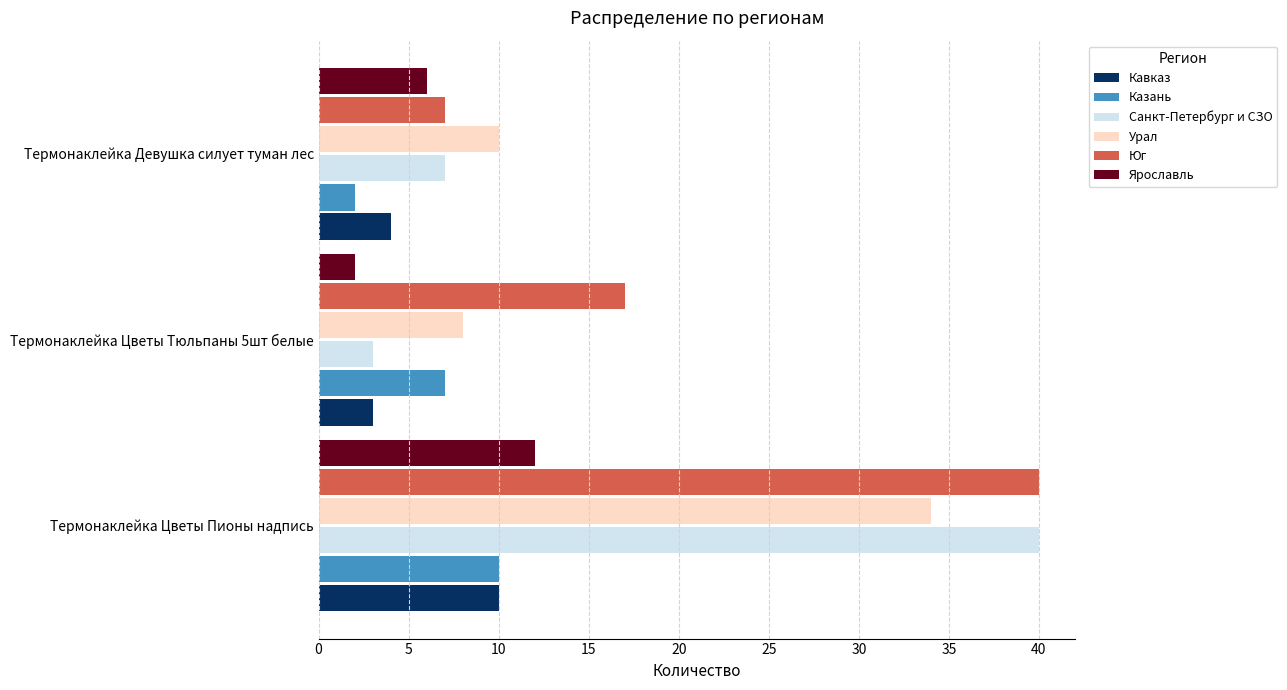

What is the maximum value for Урал?

34